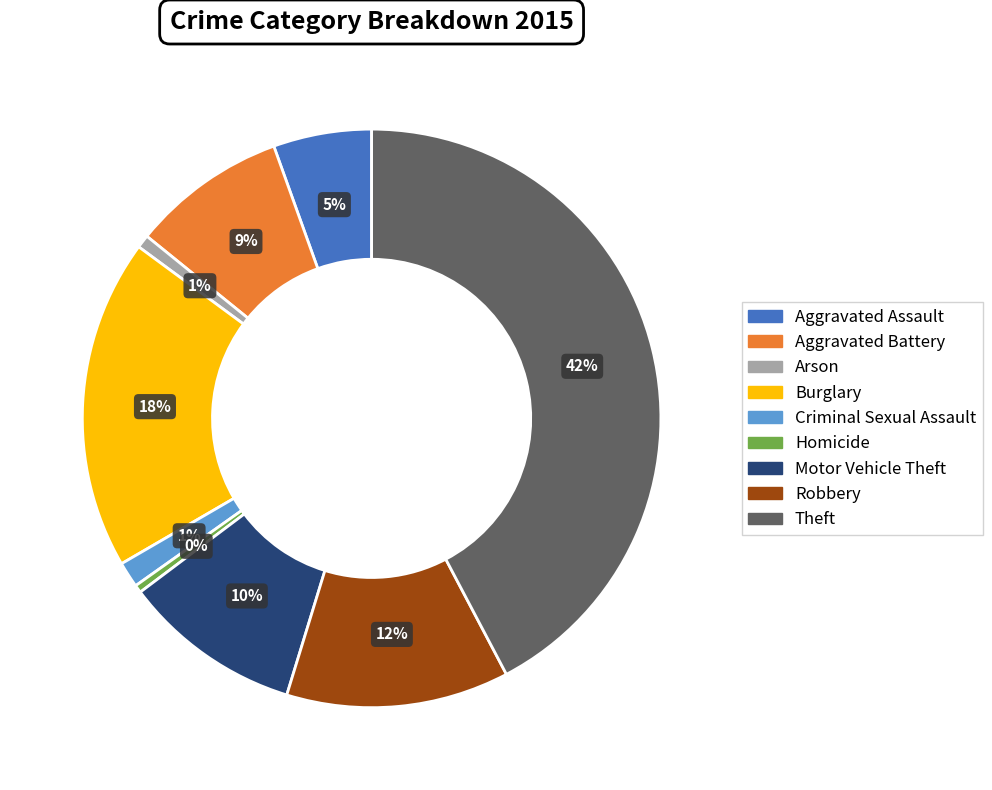

Which slice is the largest?

Theft